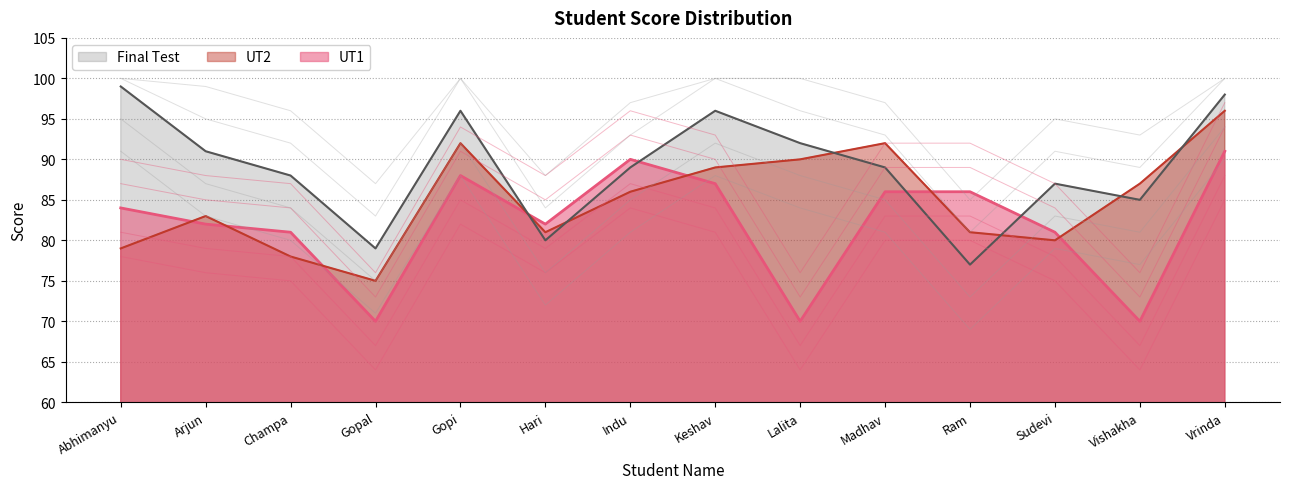

Which series has the largest range (max minus min)?

Final Test